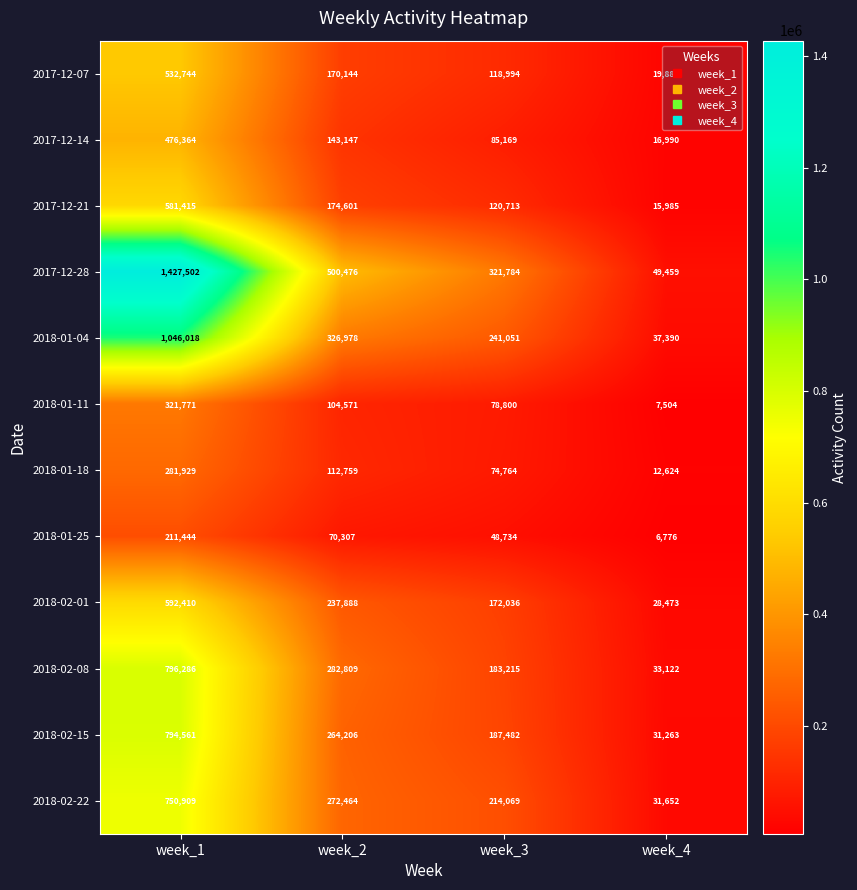

At how many categories does at least one series exceed 920112?

1